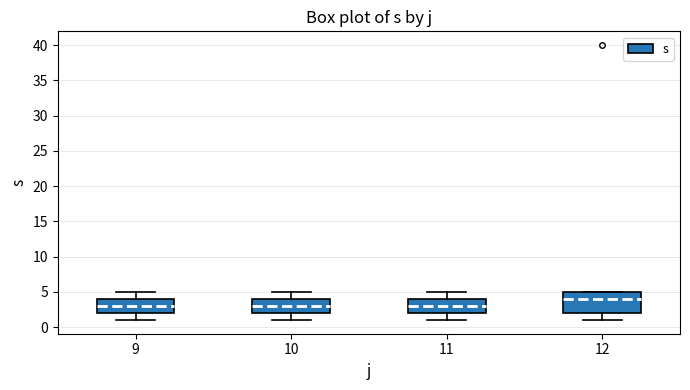

Reading left to right, read every box against the y-axis: the position of its median line, the range the box covers, and the ends of its whiskers. The values are not printed on the chart, so give them approximately, as read against the axis.

9: median 3, box 2 to 4, whiskers 1 to 5
10: median 3, box 2 to 4, whiskers 1 to 5
11: median 3, box 2 to 4, whiskers 1 to 5
12: median 4, box 2 to 5, whiskers 1 to 5